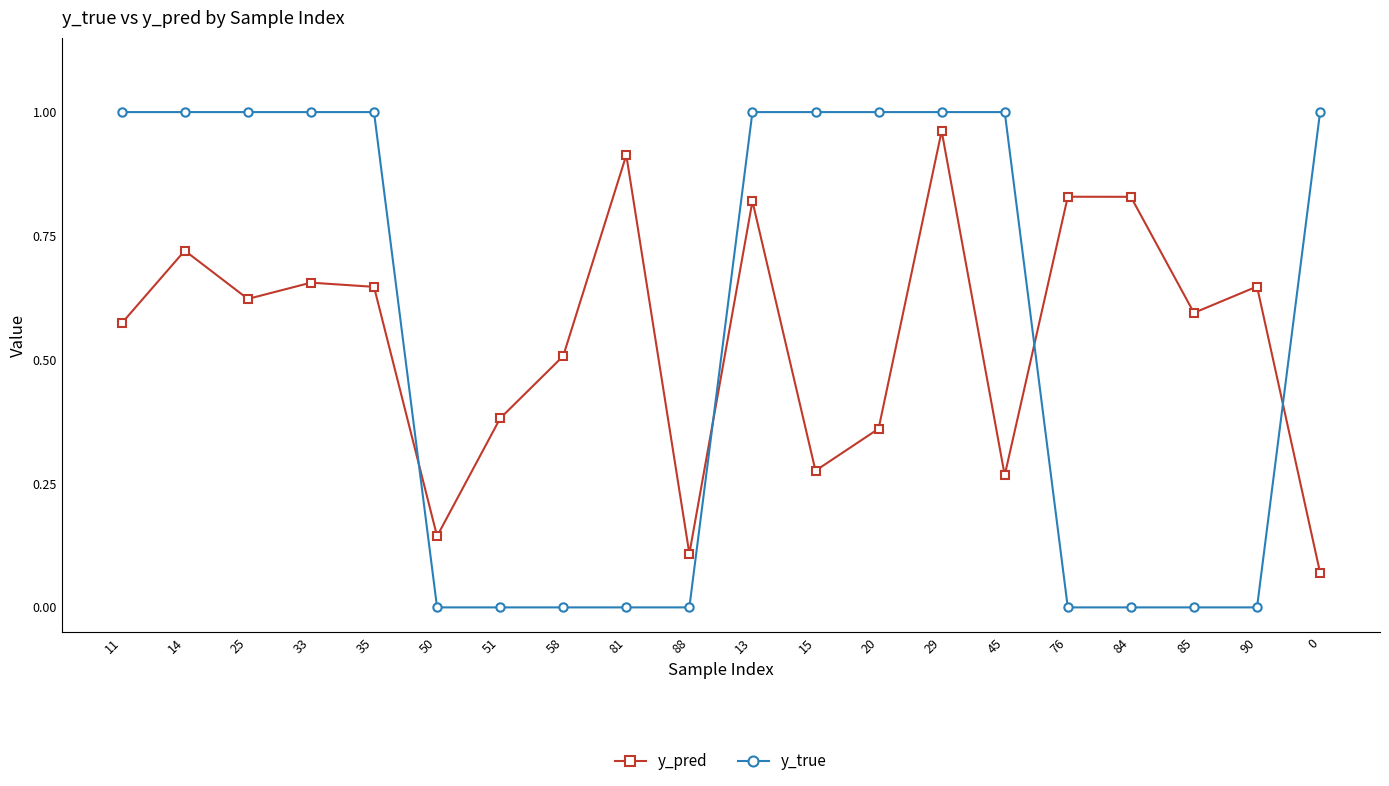

True or false: y_true and y_pred cross at least once.

True